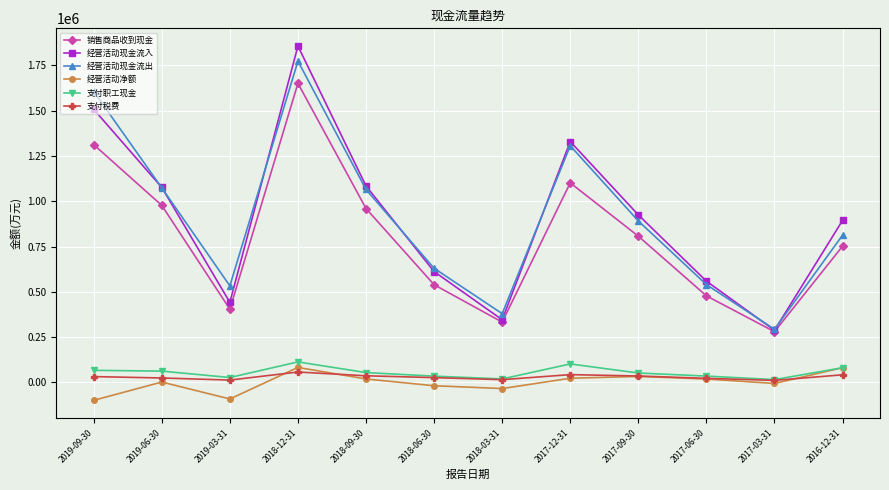

What is the label of the 11th point from the right?

2019-06-30